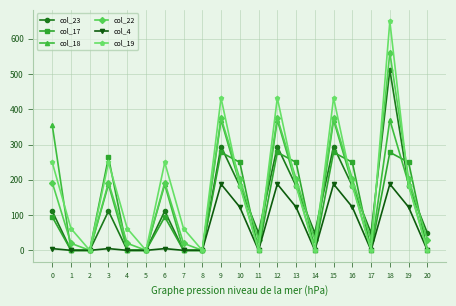

Count the number of data series in this chart.

6